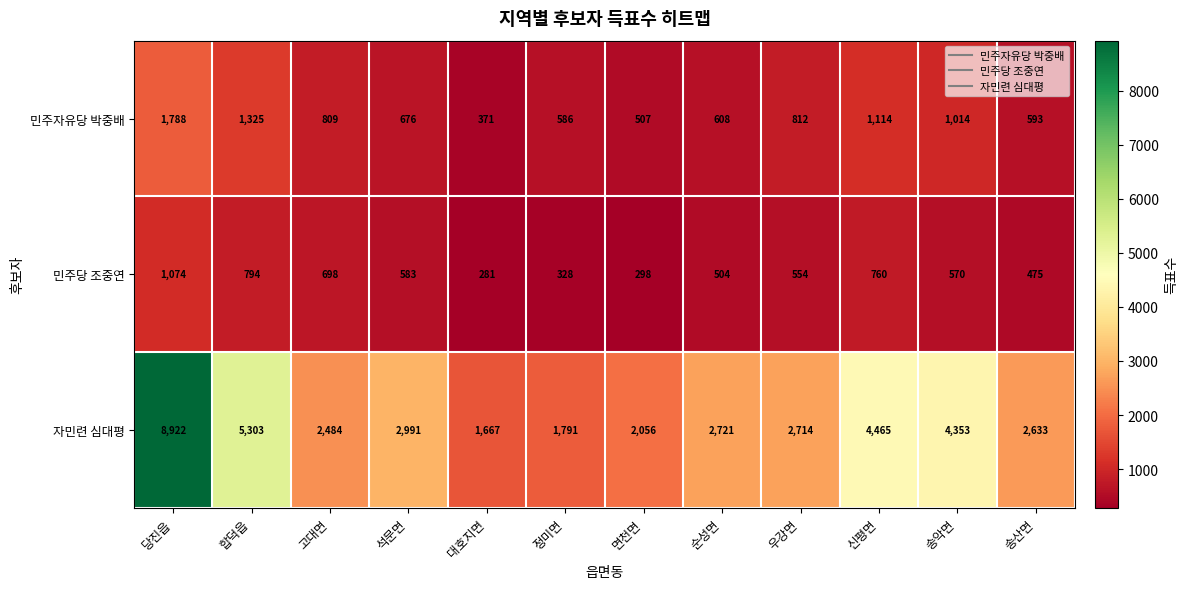

What is the difference between the 민주당 조중연 values at 순성면 and 고대면?

194